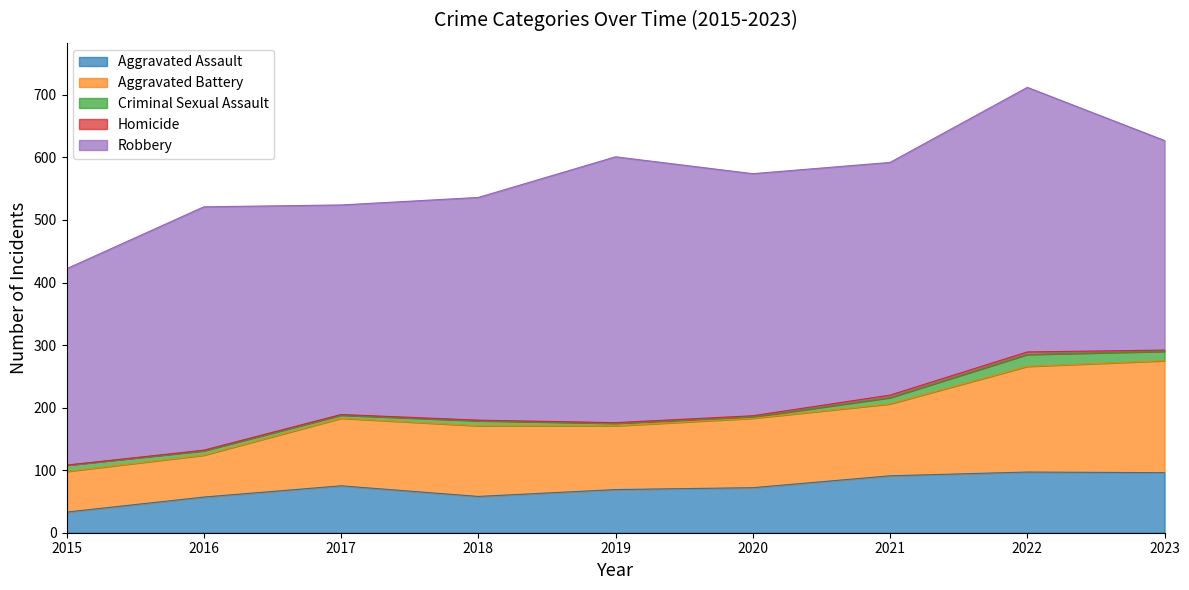

True or false: Homicide has a value of 0 at 2018.

False